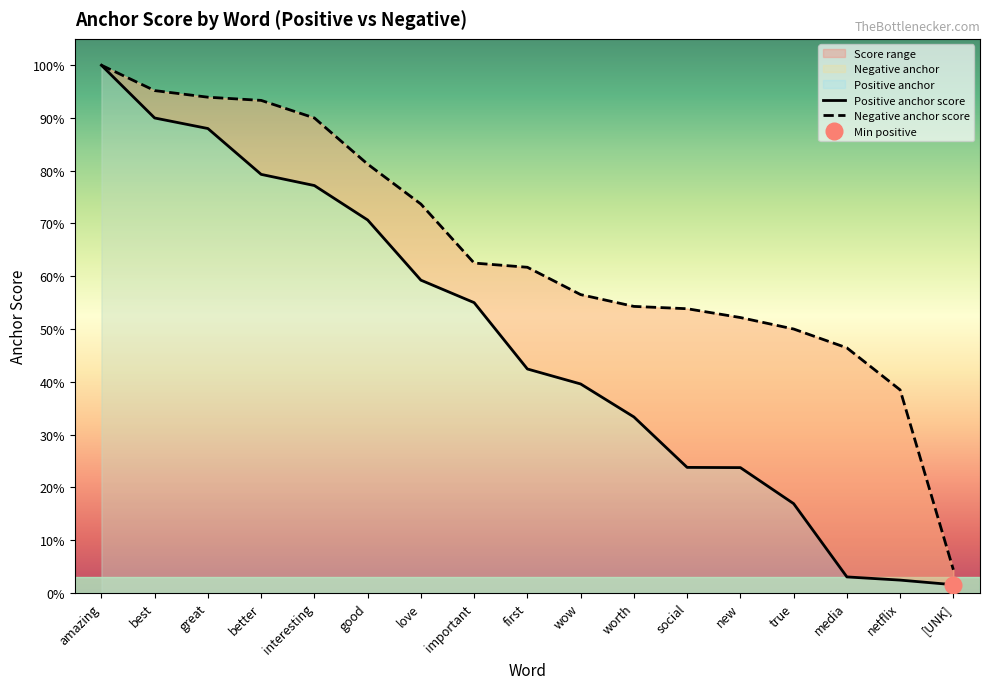

What position from the left is good?

6